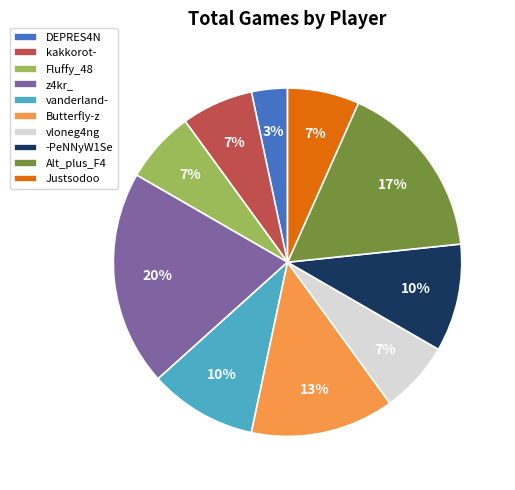

To the nearest percent, what is the average slice percentage?

10%